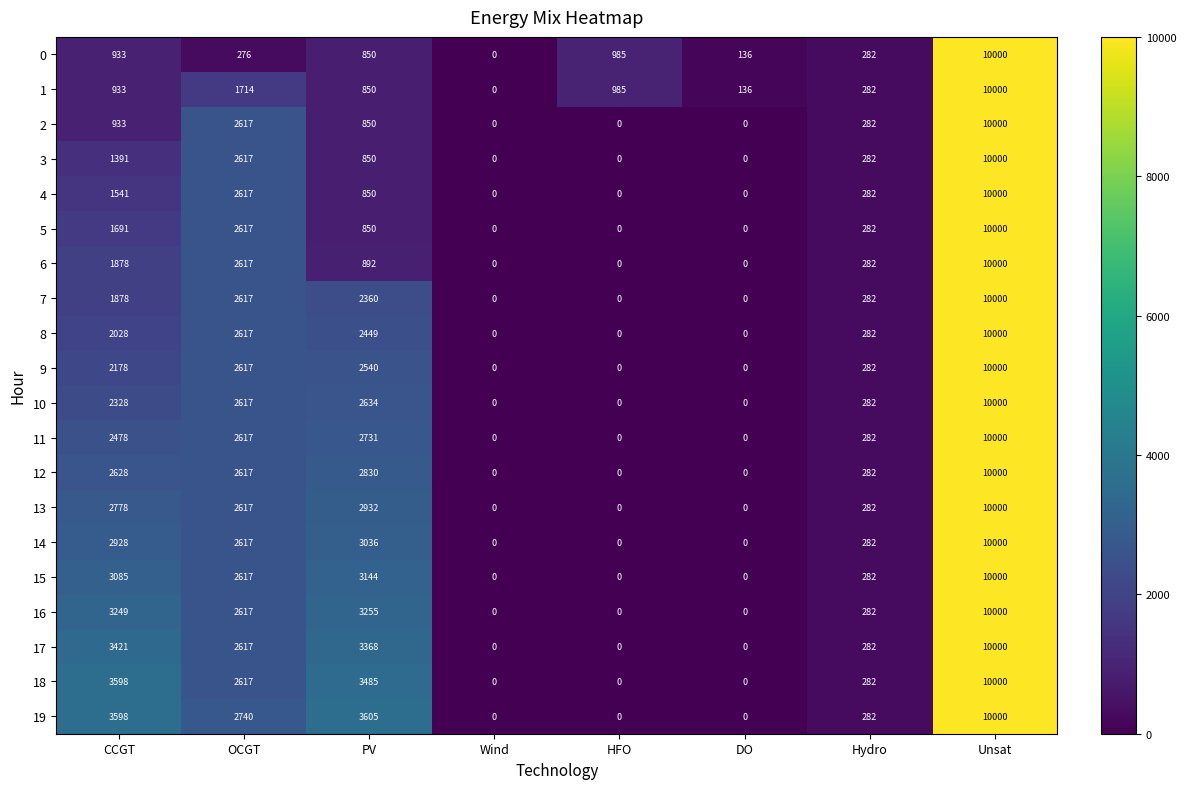

How many series are shown in this chart?

20